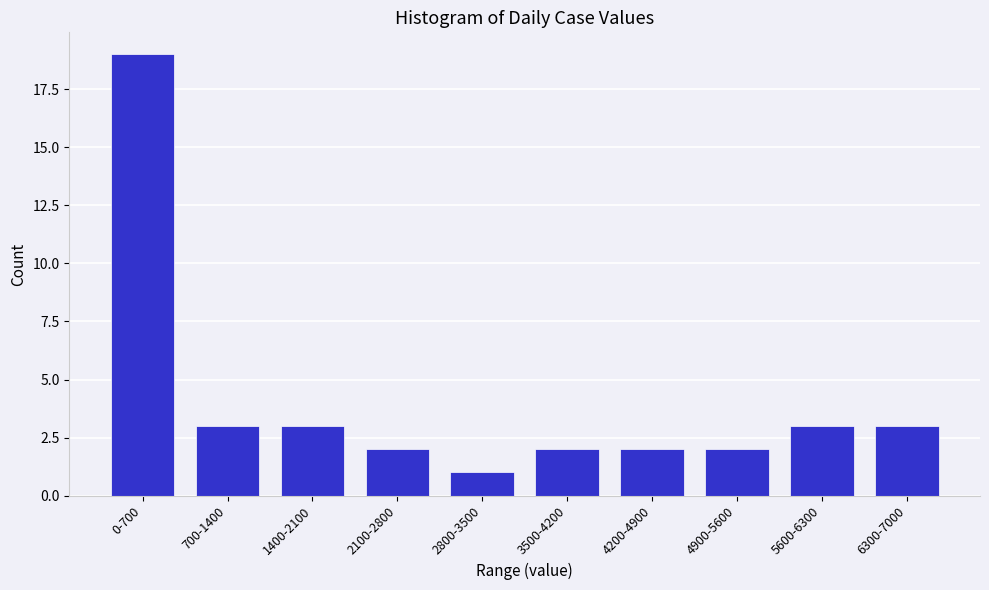

Reading left to right, what are all the values shown in this chart?

19	3	3	2	1	2	2	2	3	3